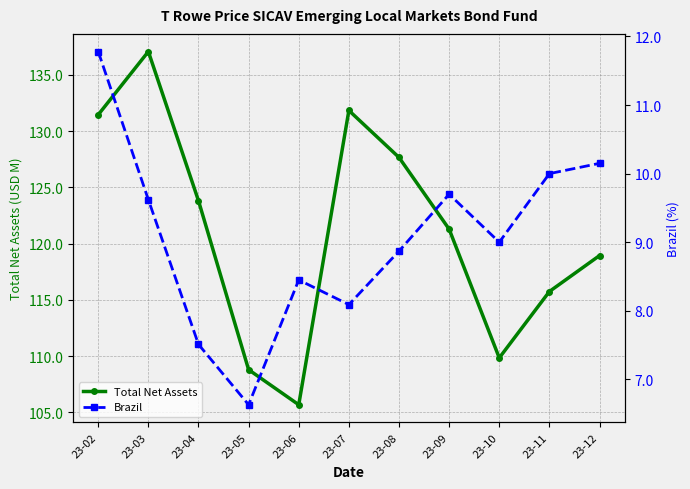

Does the chart have visible grid lines?

Yes